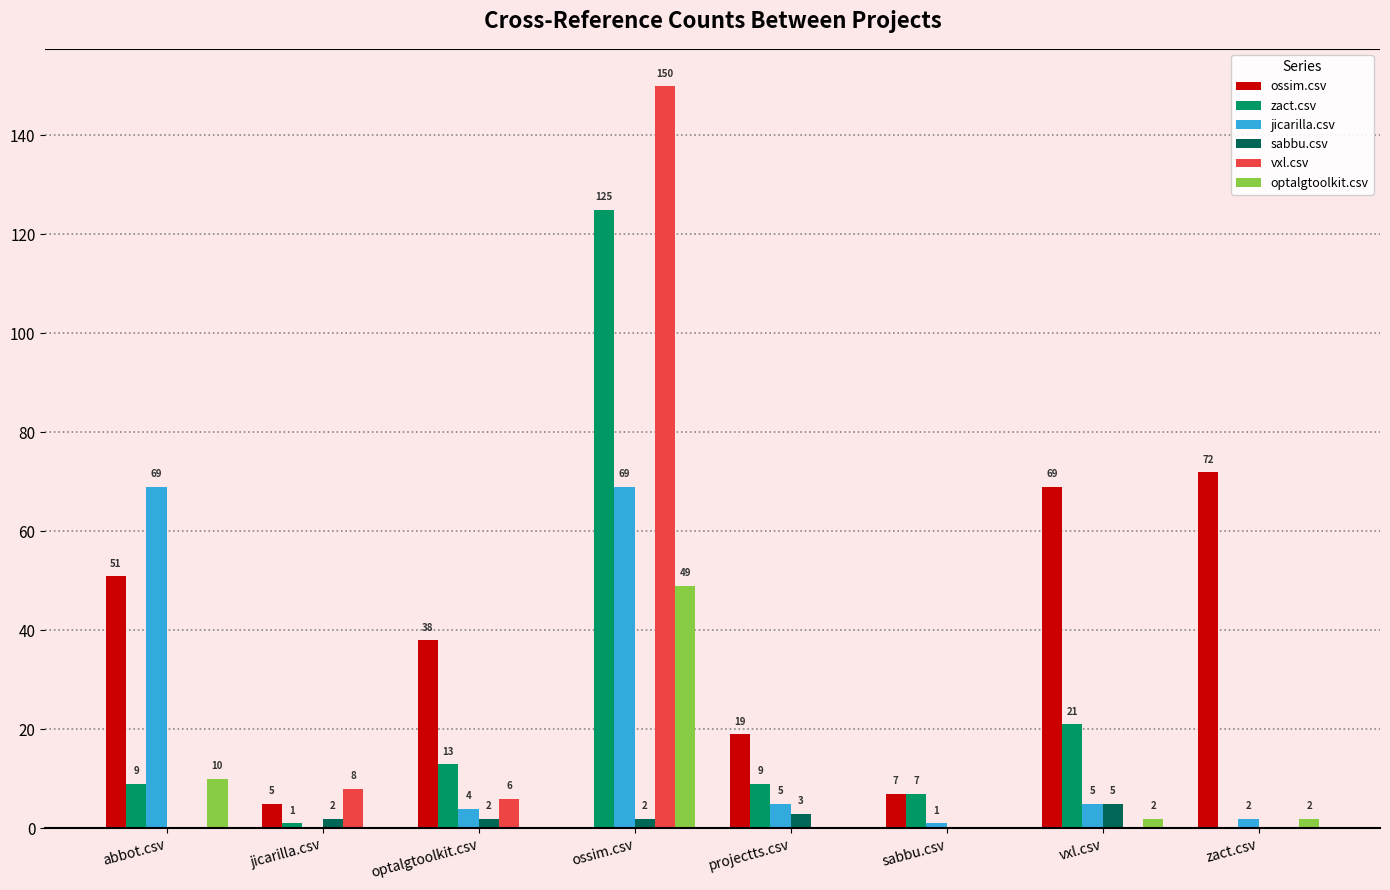

Which series changed the most between jicarilla.csv and zact.csv?

ossim.csv